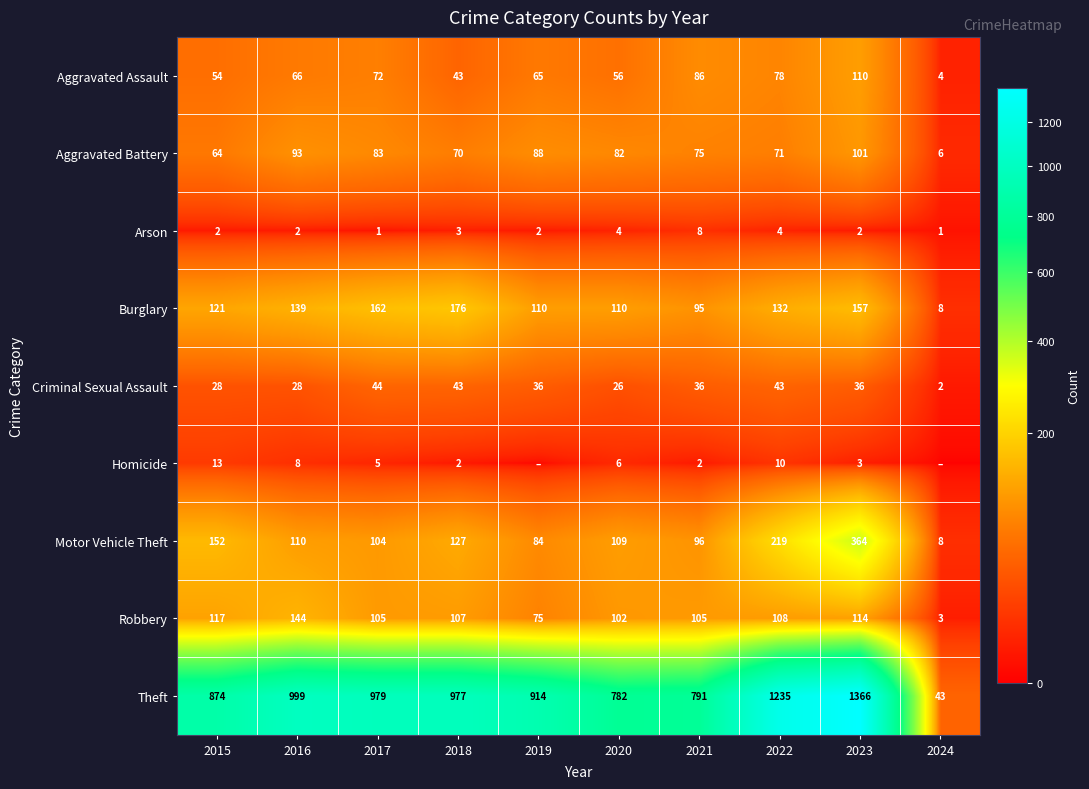

What is the spread (max minus min) of values at 2018?

975